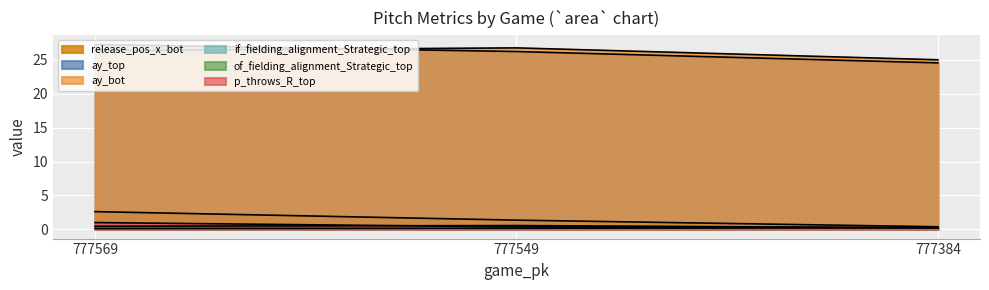

True or false: ay_top has a value of 48.1 at 777569.

False